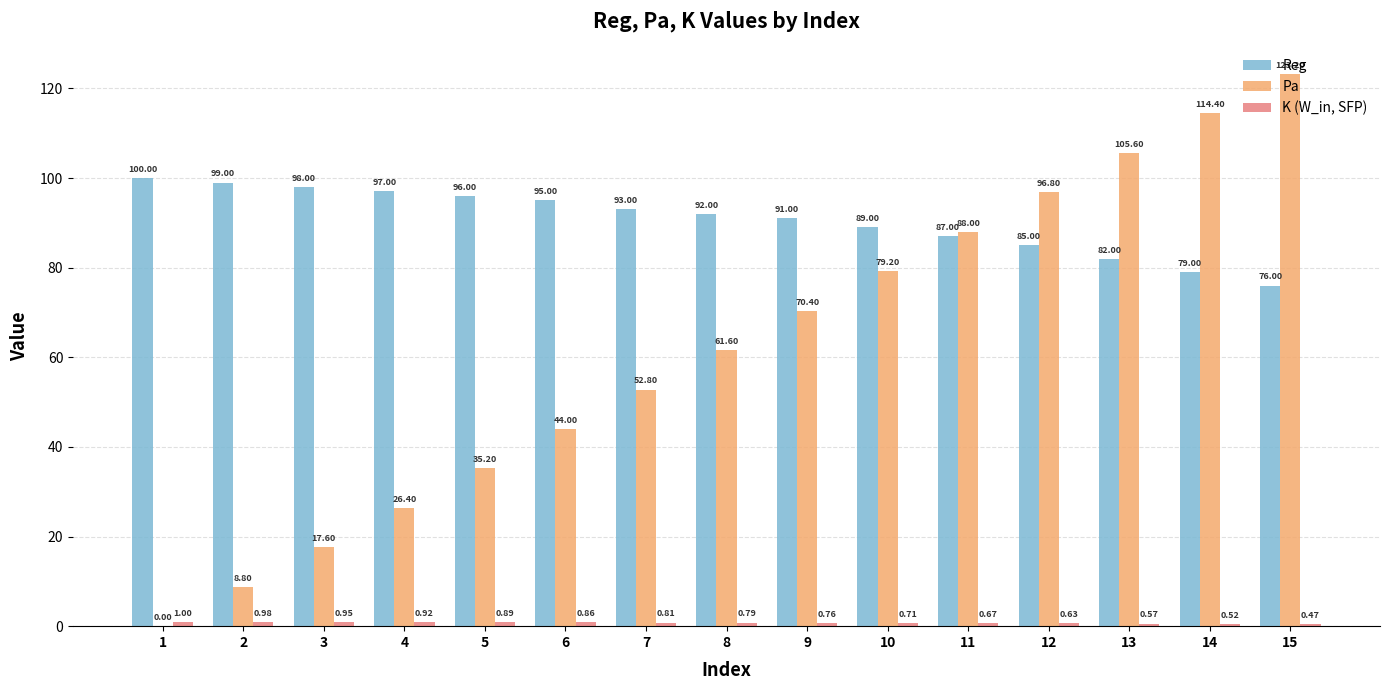

What is the sum of the Pa values at 12 and 3?

114.4